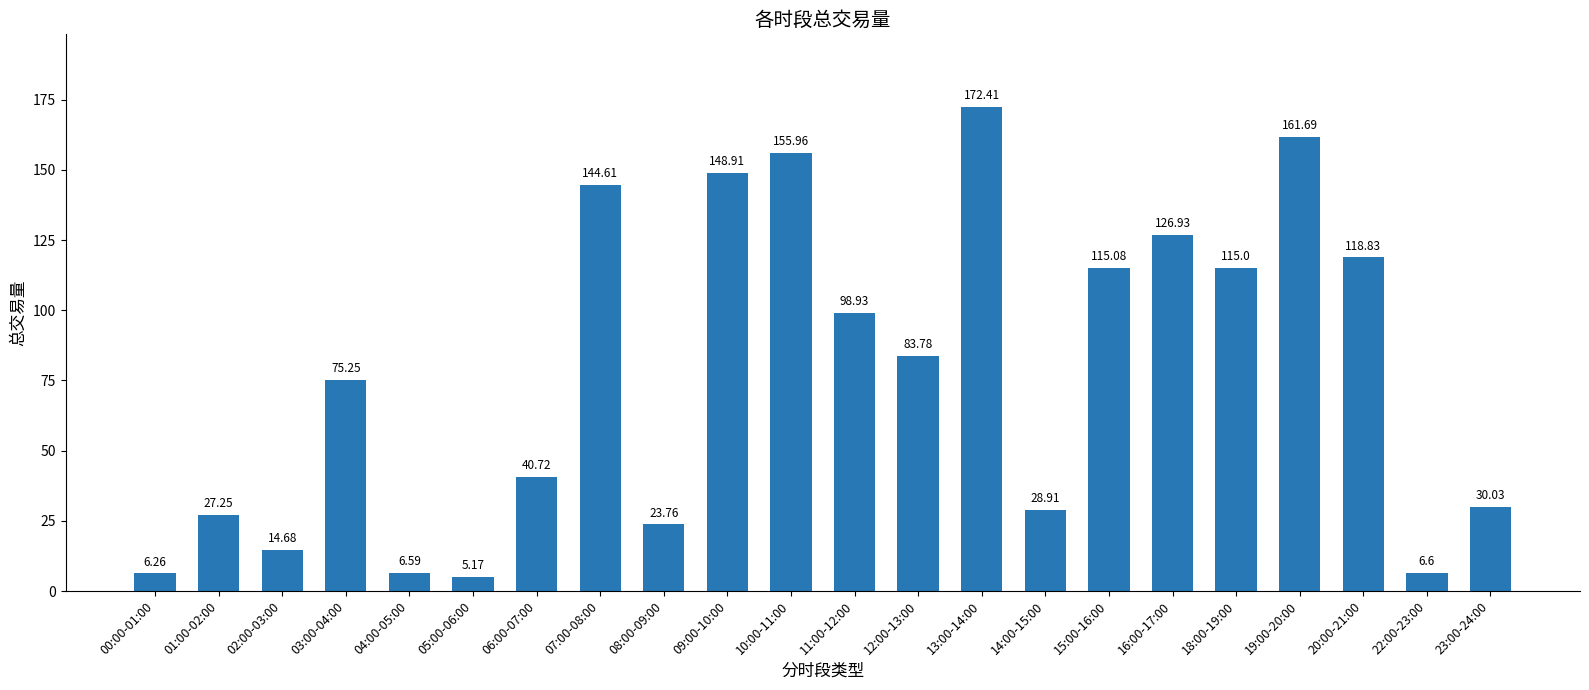

What is the sum of all values?

1707.4